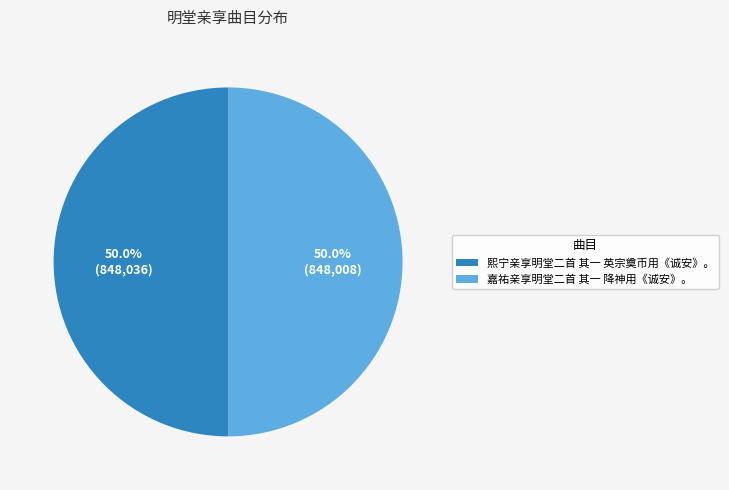

The 嘉祐亲享明堂二首 其一 降神用《诚安》。 slice represents 61% of the pie. True or false?

False